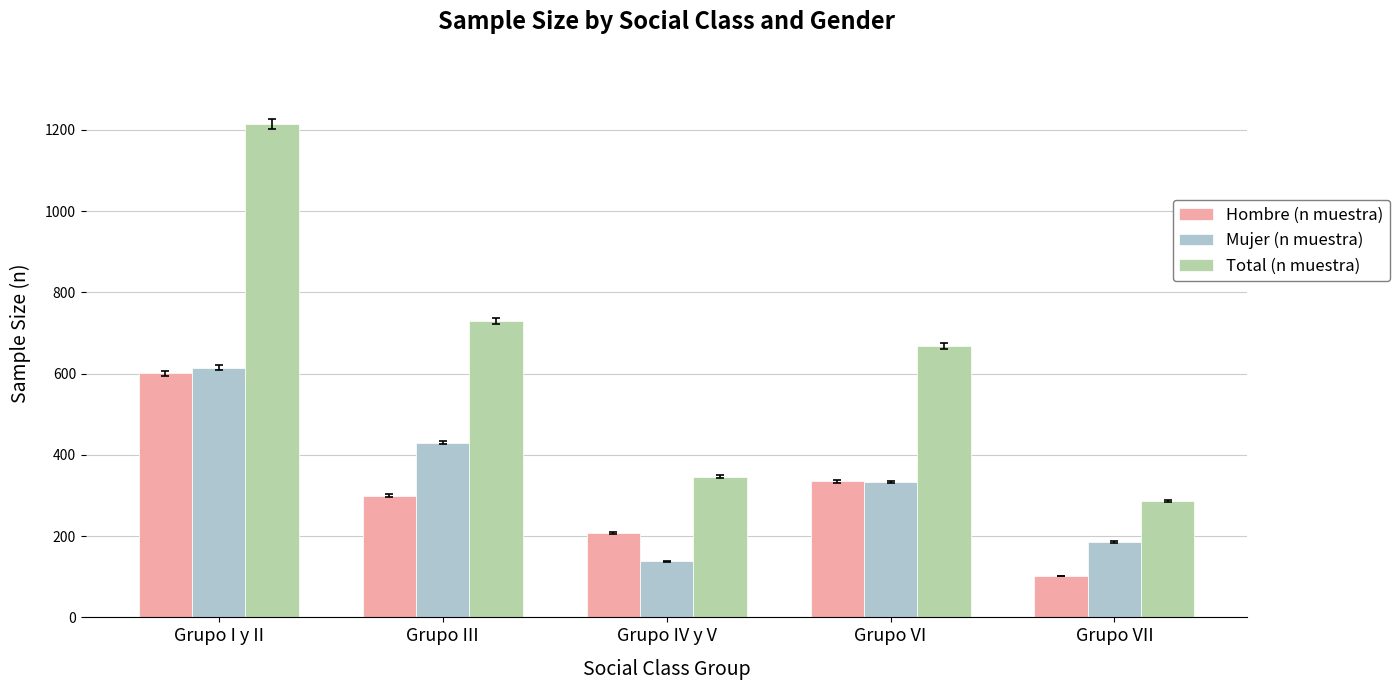

Is the value of Mujer (n muestra) at Grupo I y II greater than the value of Total (n muestra) at Grupo IV y V?

Yes